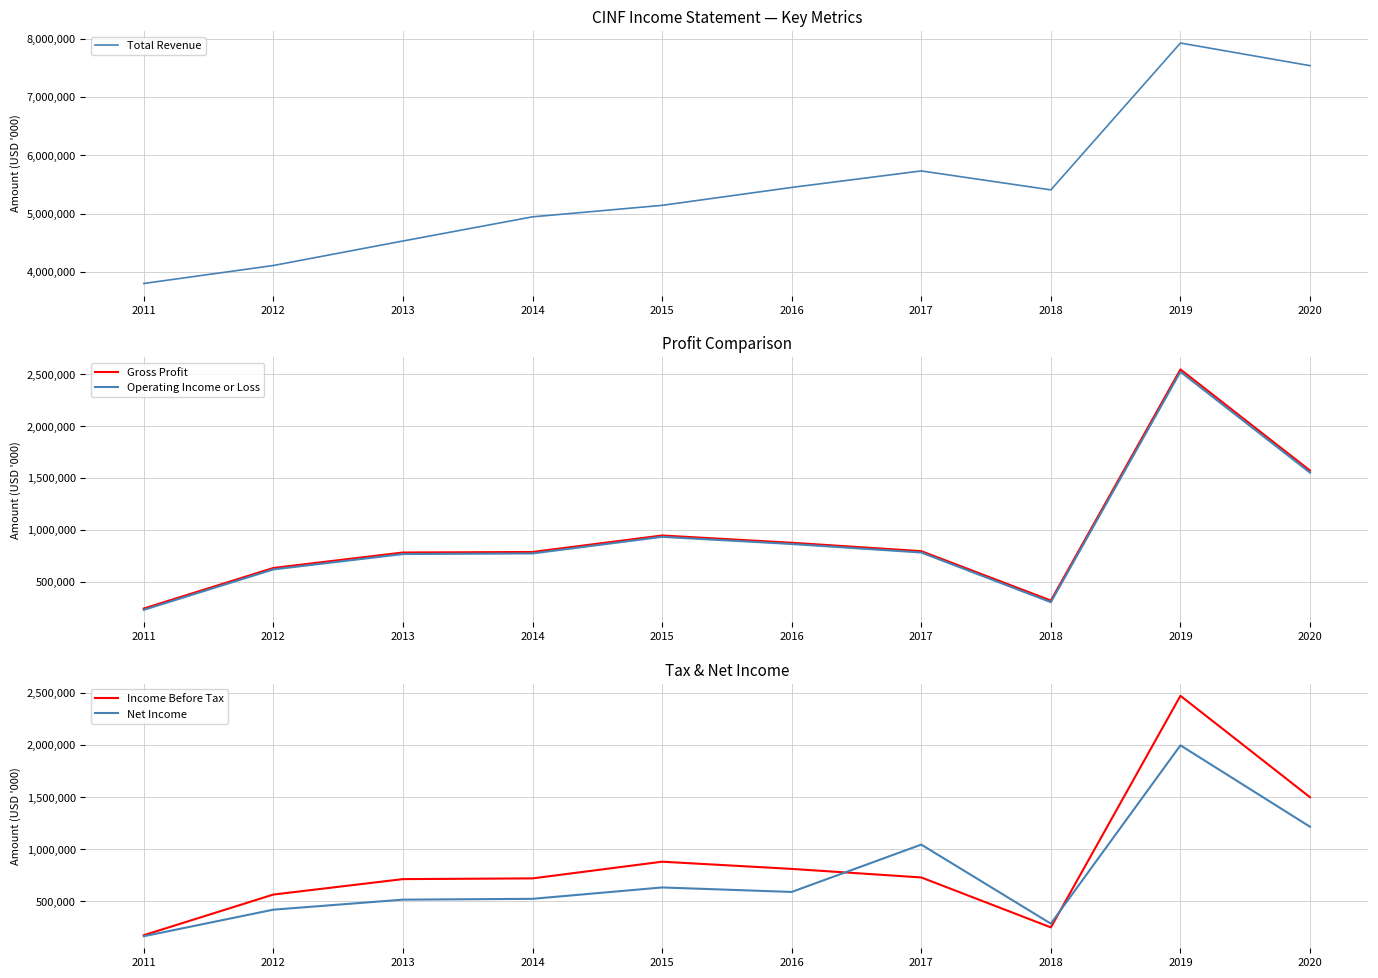

What is the maximum value shown in the chart?

7924000